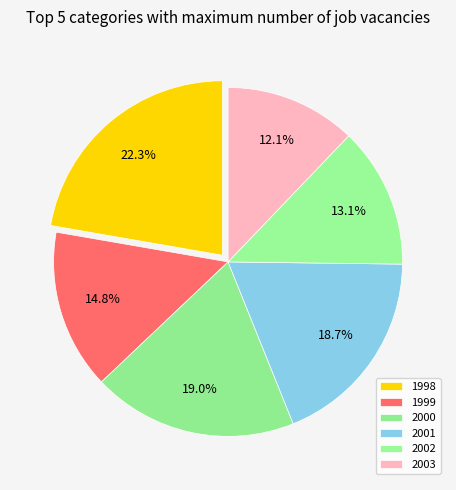

Rank the categories by value from lowest to highest.

2003, 2002, 1999, 2001, 2000, 1998